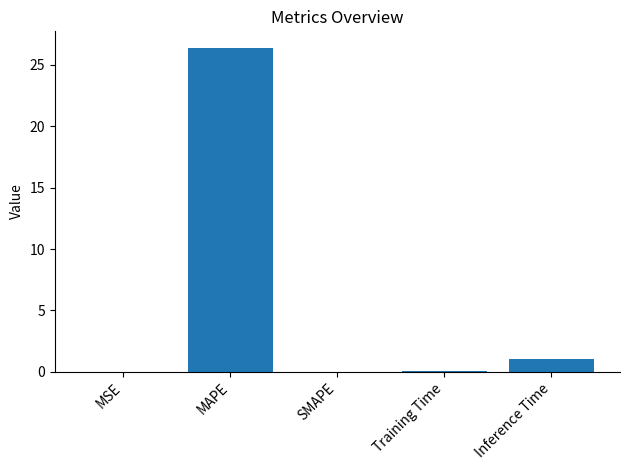

The chart shows a value of 16.5 at SMAPE. True or false?

False